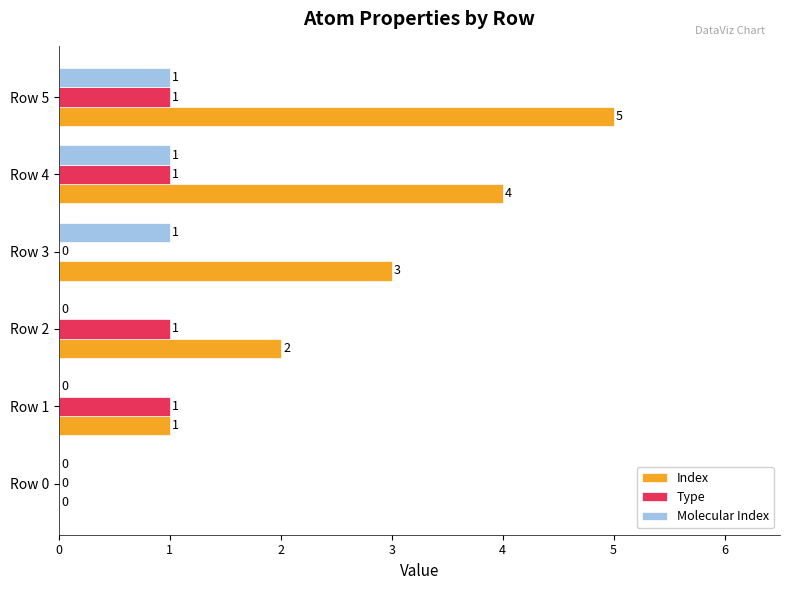

At which category is the sum across all series the highest?

Row 5